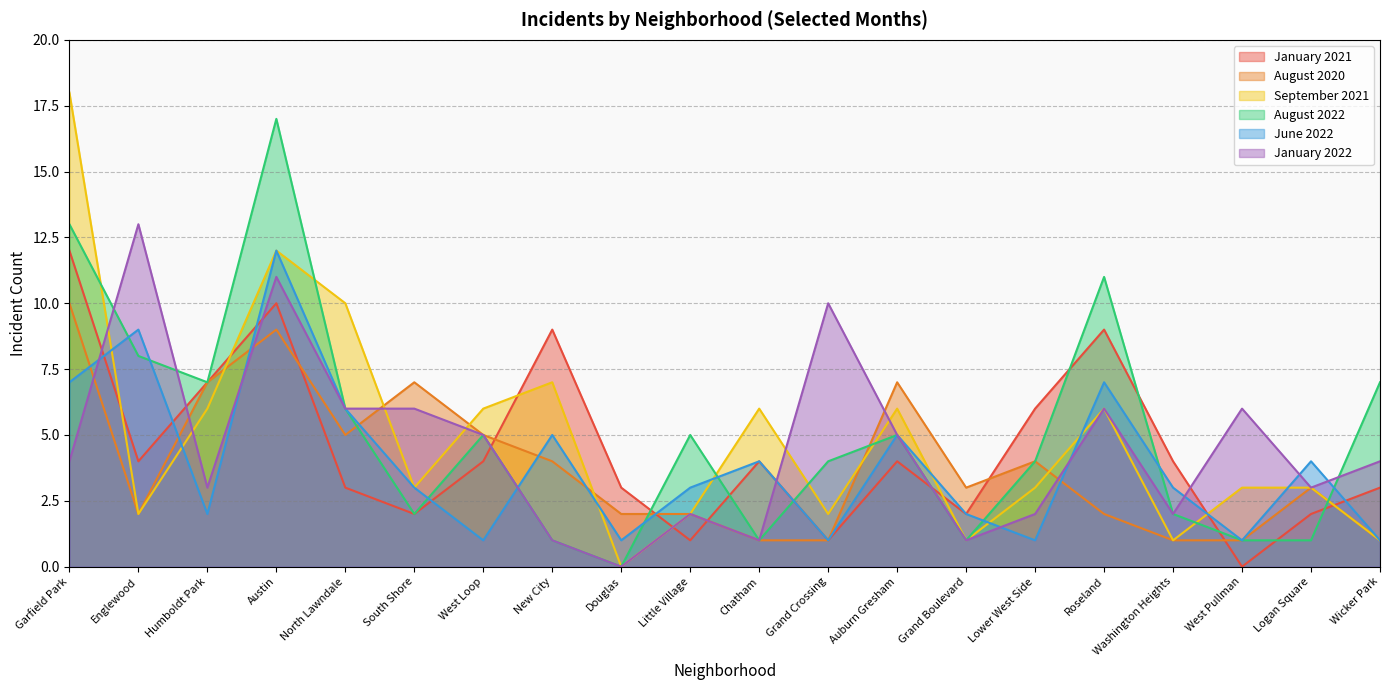

What is the average value of the January 2021 series?

4